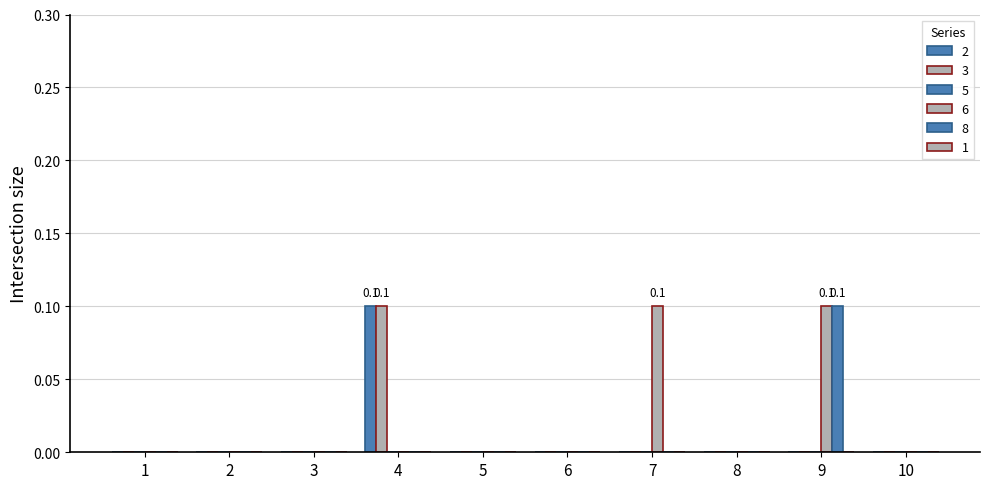

How many 3 values are between 0 and 1?

10